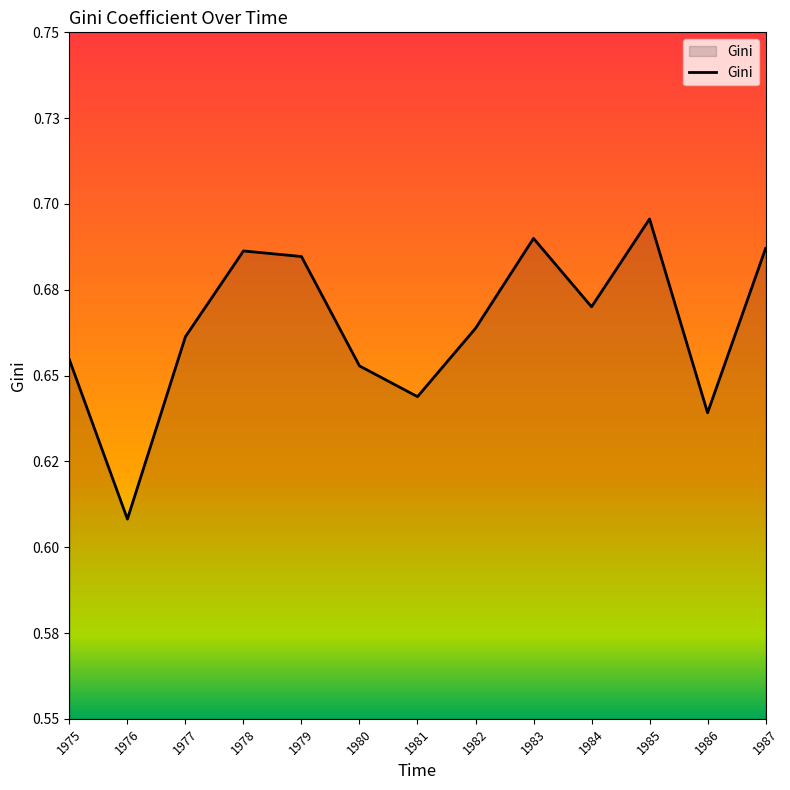

Does the chart display data point markers on the line(s)?

No